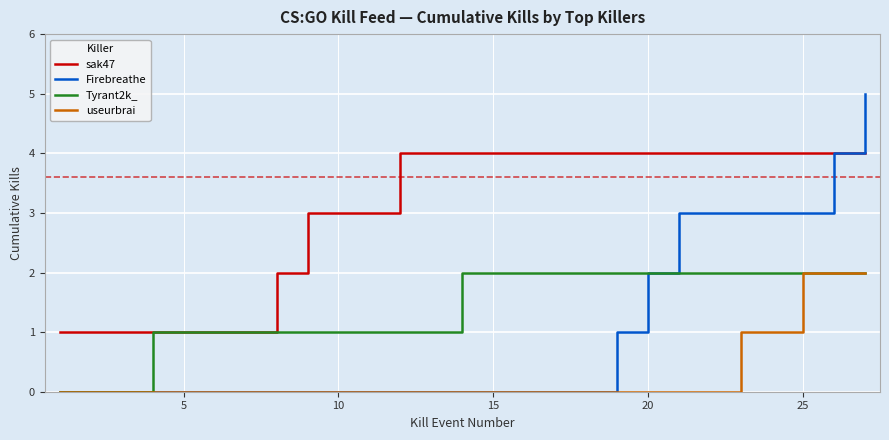

What is the maximum value shown in the chart?

5